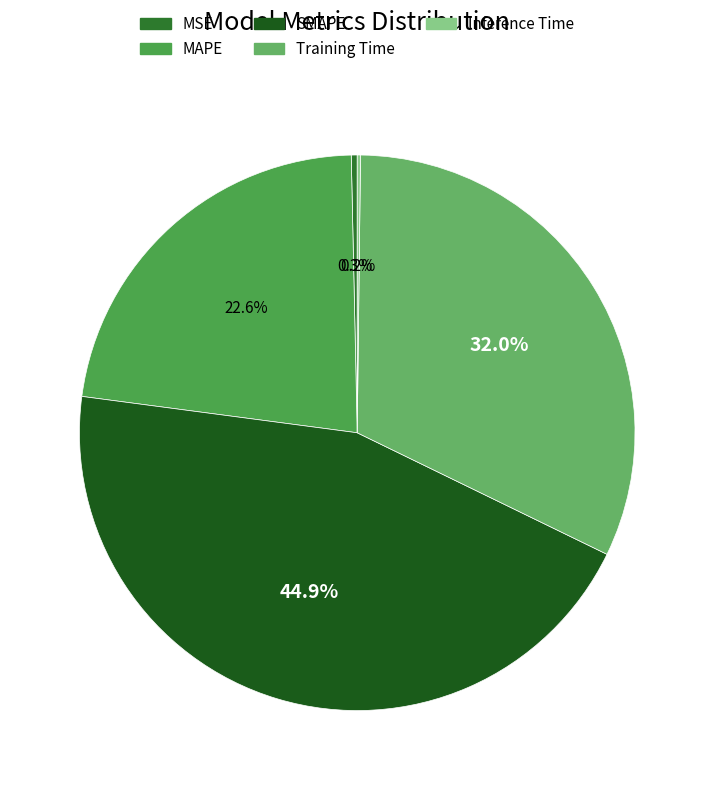

To the nearest percent, what is the difference between the largest and smallest slice percentages?

45%